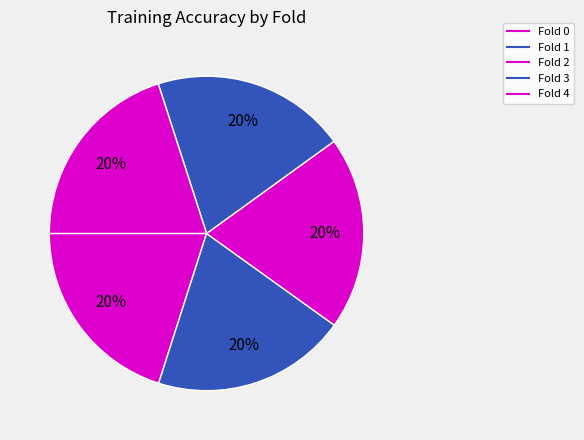

How many segments does this pie chart have?

5